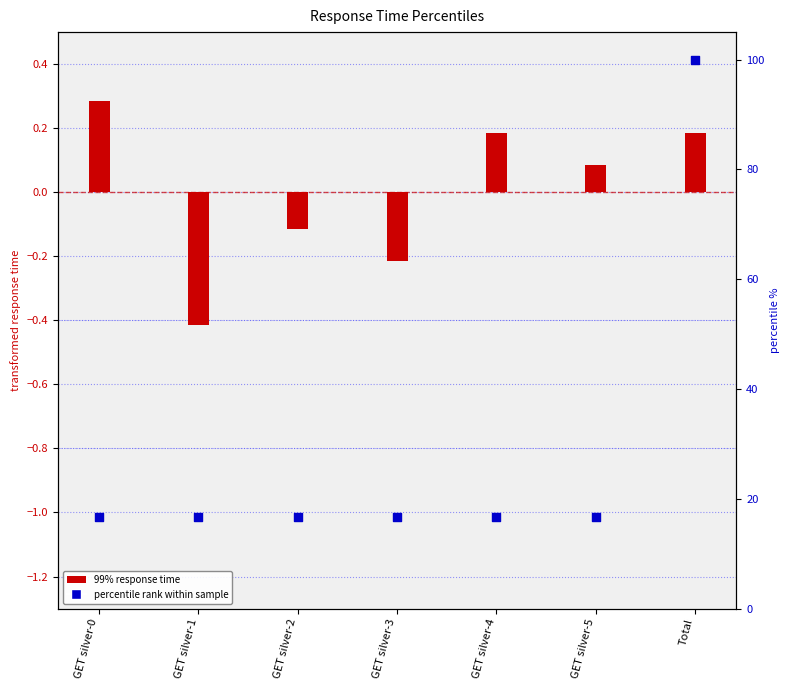

Which series has the largest total across all categories?

percentile rank within sample